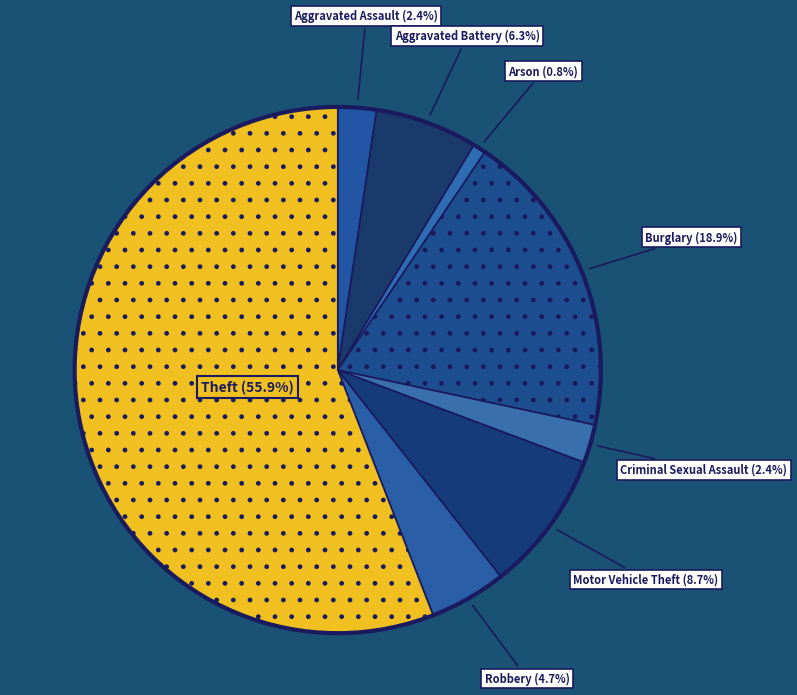

How many slices are in this pie chart?

8